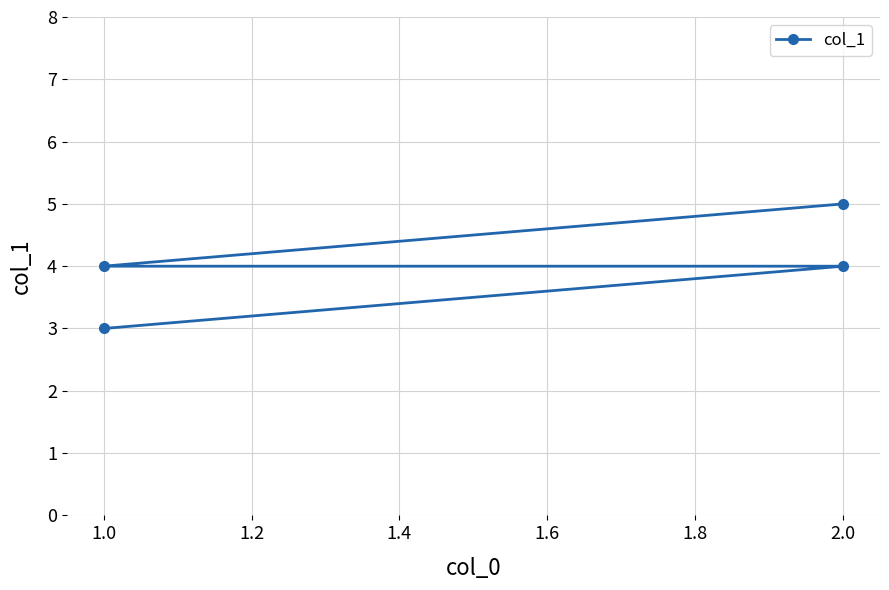

True or false: there are more than 2 points higher than both neighbors.

False